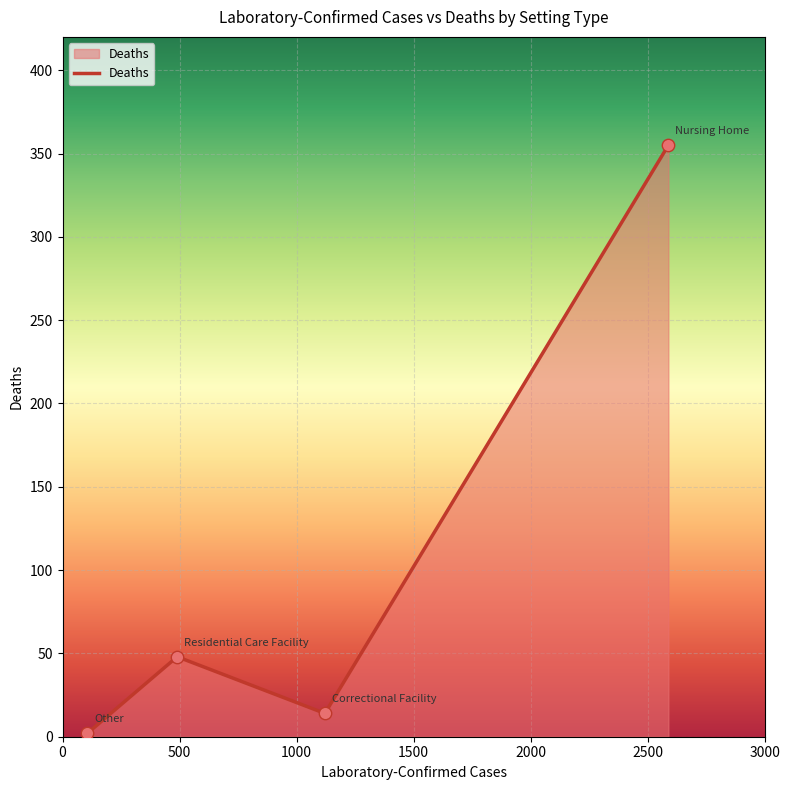

What is the greatest value displayed?

355